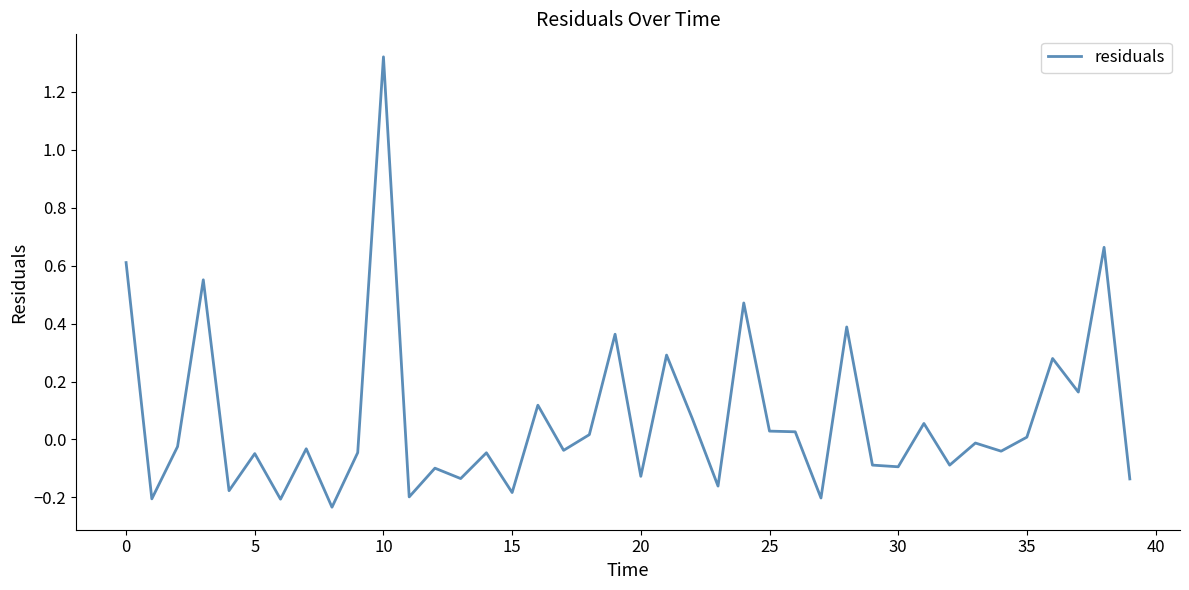

What is the difference between the maximum and minimum values?

1.6